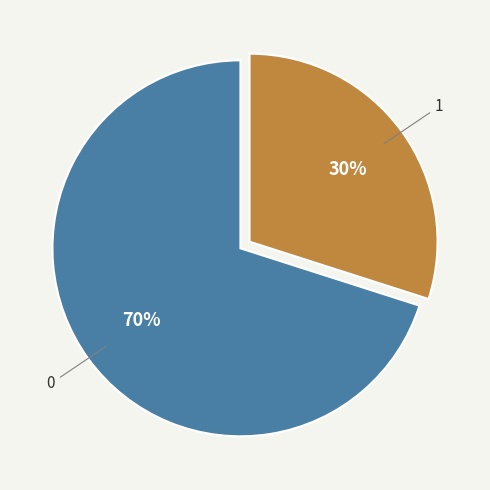

The 1 slice represents 41% of the pie. True or false?

False